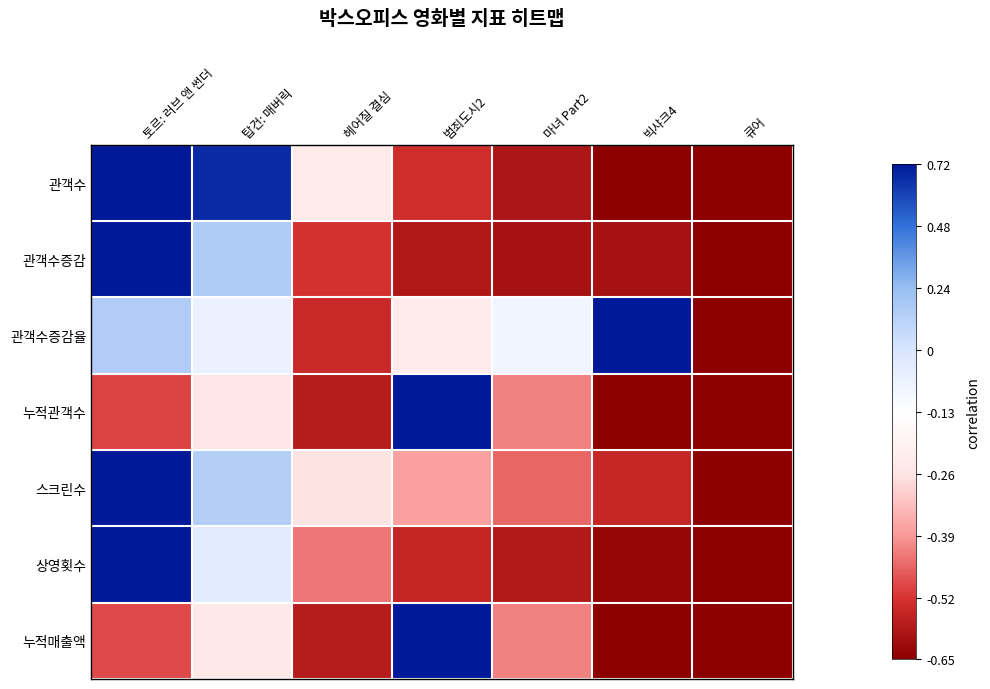

Reading left to right, extract all data points from this chart.

관객수: 토르: 러브 앤 썬더=1.0	탑건: 매버릭=1.0	헤어질 결심=-0.2	범죄도시2=-0.8	마녀 Part2=-0.9	빅샤크4=-1.0	큐어=-1.0
관객수증감: 토르: 러브 앤 썬더=1.0	탑건: 매버릭=0.4	헤어질 결심=-0.8	범죄도시2=-0.9	마녀 Part2=-0.9	빅샤크4=-0.9	큐어=-1.0
관객수증감율: 토르: 러브 앤 썬더=0.4	탑건: 매버릭=0.1	헤어질 결심=-0.8	범죄도시2=-0.2	마녀 Part2=0.1	빅샤크4=1.0	큐어=-1.0
누적관객수: 토르: 러브 앤 썬더=-0.7	탑건: 매버릭=-0.2	헤어질 결심=-0.9	범죄도시2=1.0	마녀 Part2=-0.6	빅샤크4=-1.0	큐어=-1.0
스크린수: 토르: 러브 앤 썬더=1.0	탑건: 매버릭=0.4	헤어질 결심=-0.3	범죄도시2=-0.5	마녀 Part2=-0.6	빅샤크4=-0.8	큐어=-1.0
상영횟수: 토르: 러브 앤 썬더=1.0	탑건: 매버릭=0.2	헤어질 결심=-0.6	범죄도시2=-0.8	마녀 Part2=-0.9	빅샤크4=-1.0	큐어=-1.0
누적매출액: 토르: 러브 앤 썬더=-0.7	탑건: 매버릭=-0.2	헤어질 결심=-0.9	범죄도시2=1.0	마녀 Part2=-0.6	빅샤크4=-1.0	큐어=-1.0